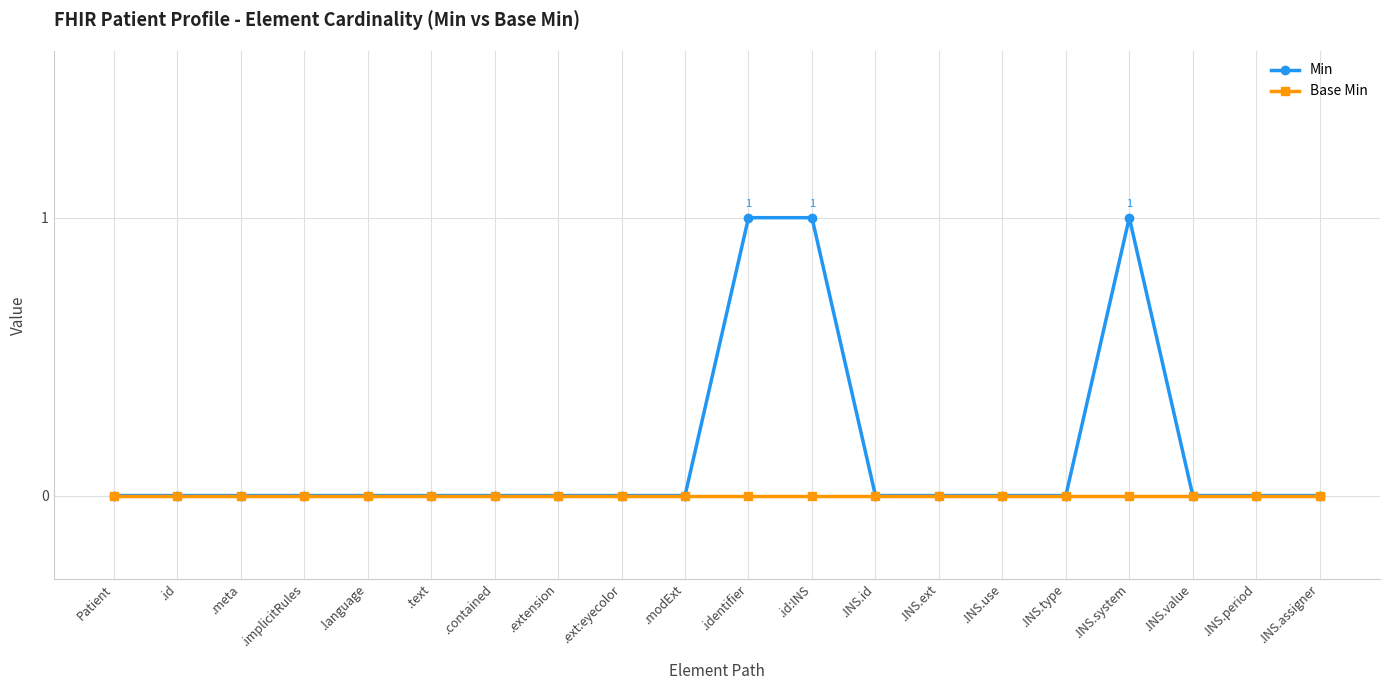

Is it true that Min equals 0 at .text?

True